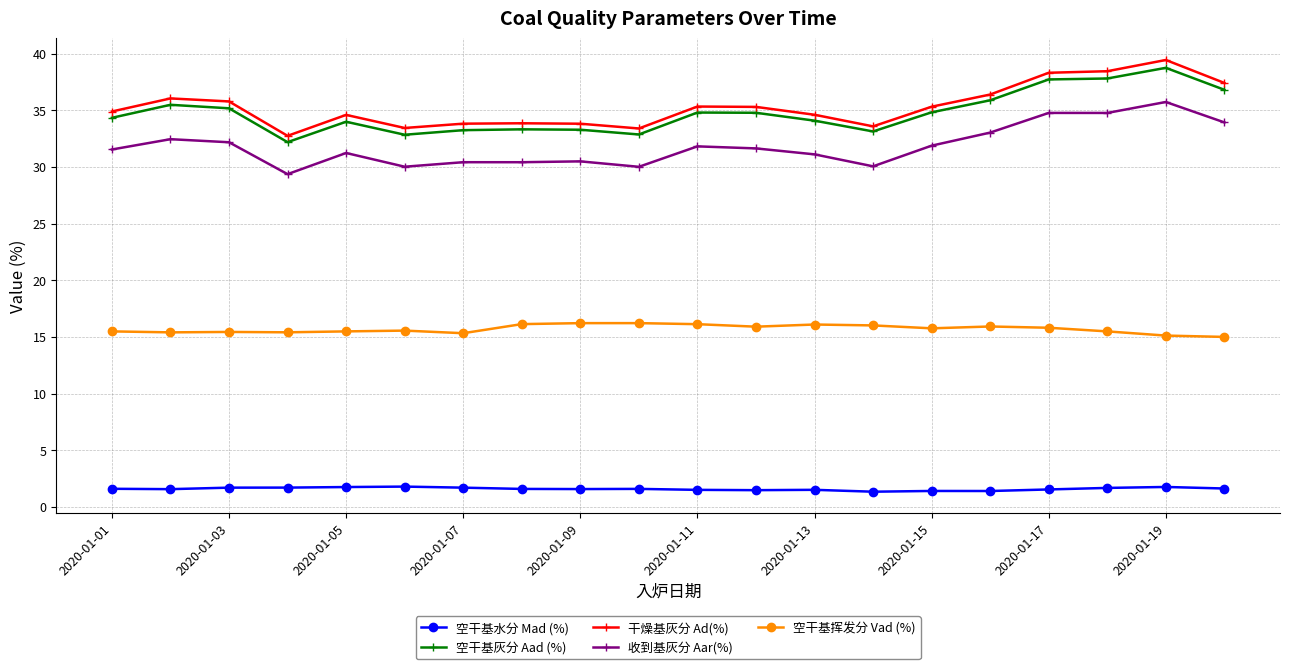

Which series has the largest range (max minus min)?

干燥基灰分 Ad(%)